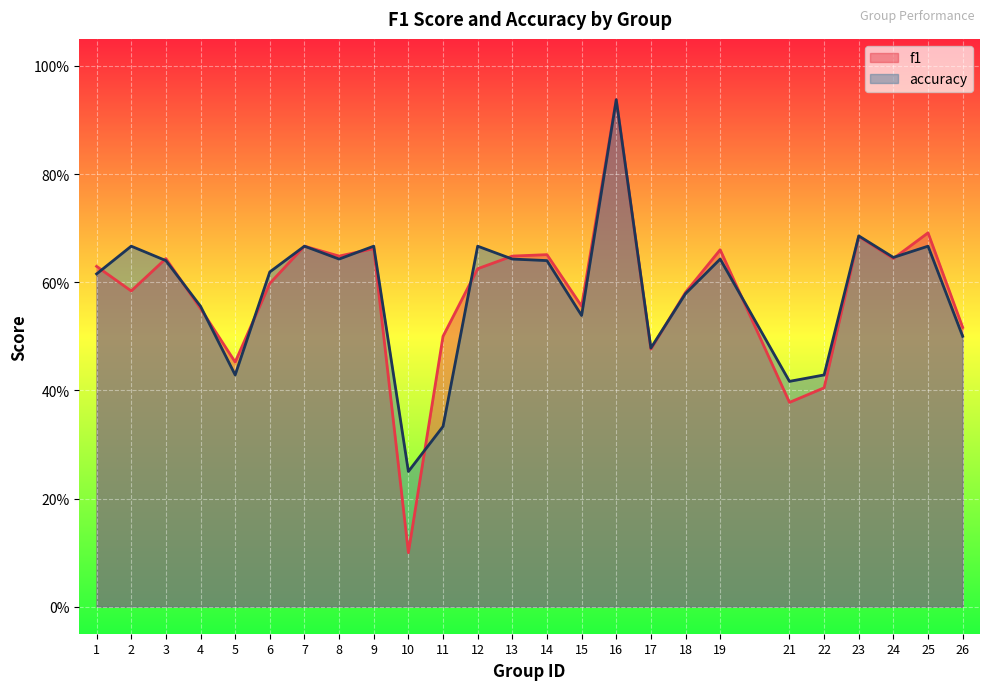

How many lines are shown in the chart?

2